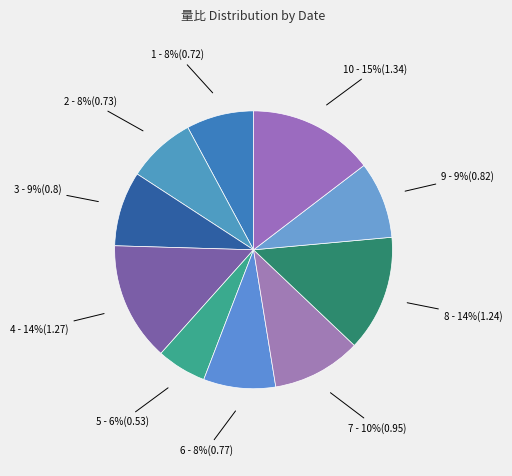

True or false: 3 - 9%(0.8) accounts for 9% of the total.

True